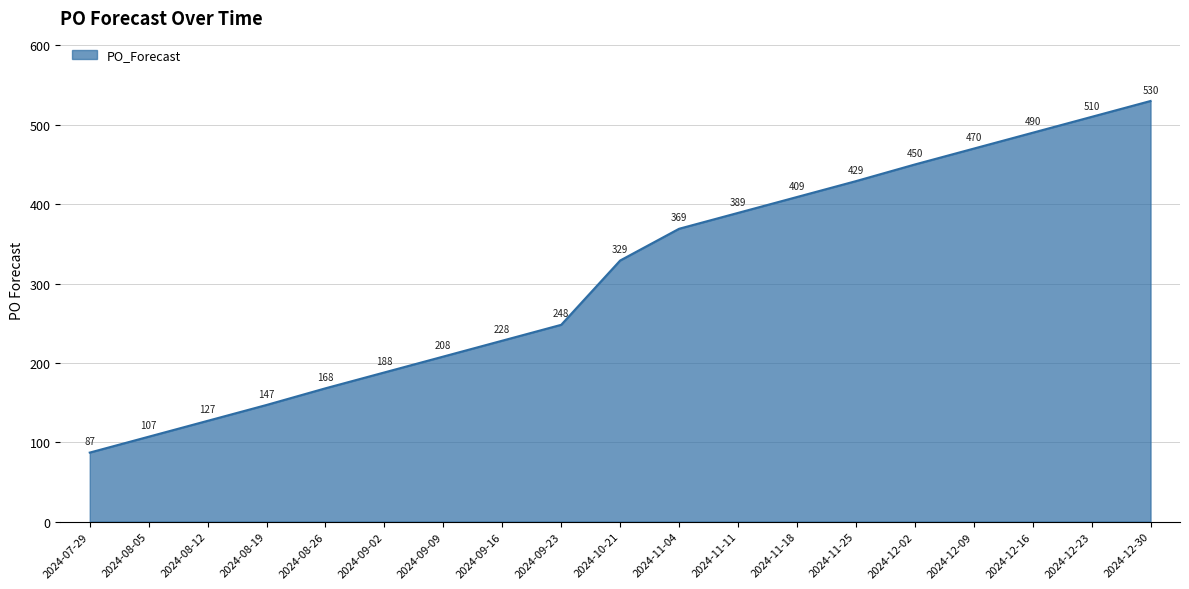

What is the change in value from 2024-07-29 to 2024-12-23?

+423